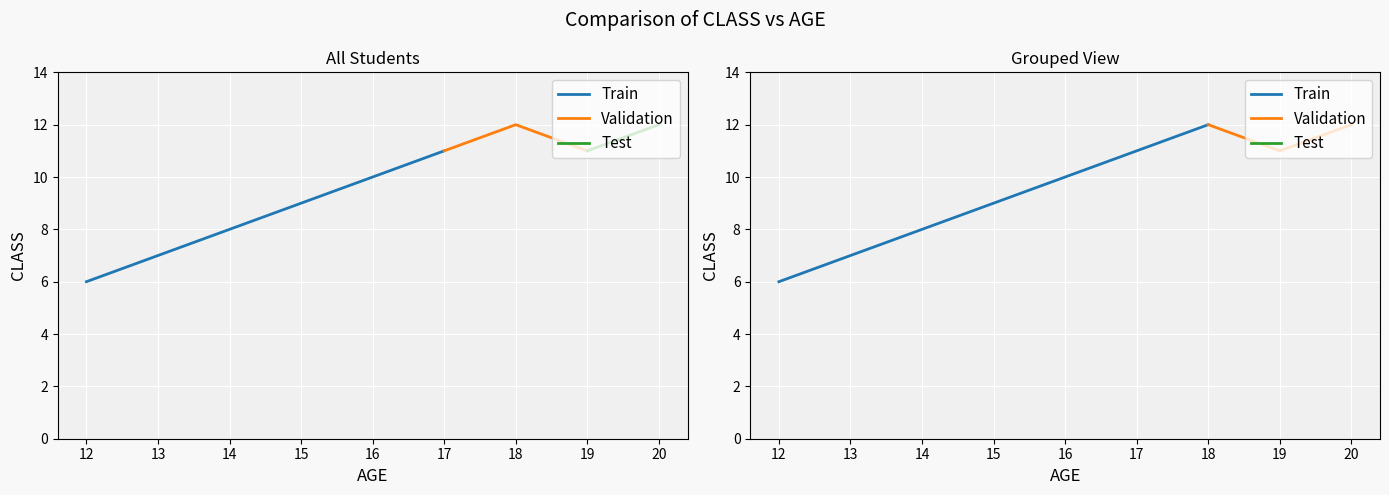

How many interior local valleys (lower than both neighbors) does the data have?

1